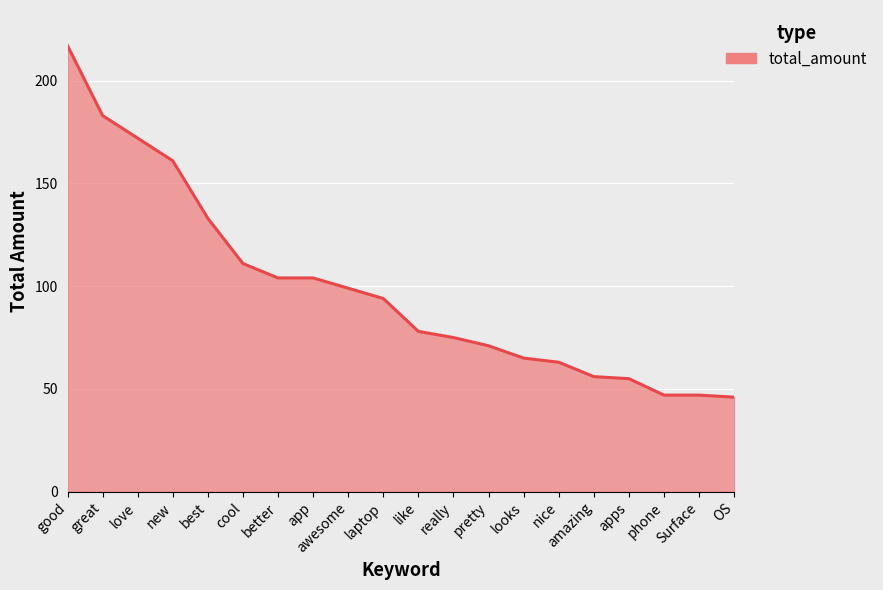

The chart shows a value of 32 at laptop. True or false?

False